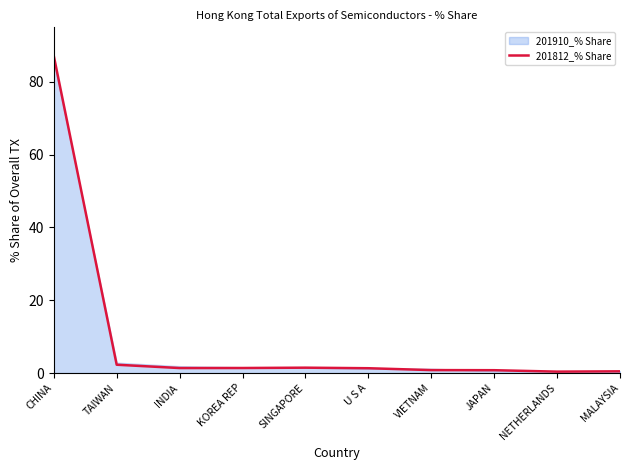

Which series has the widest spread of values?

201812_% Share